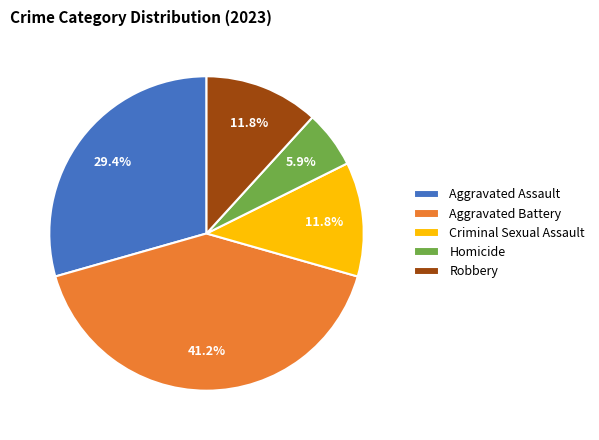

True or false: Aggravated Assault accounts for 29% of the total.

True